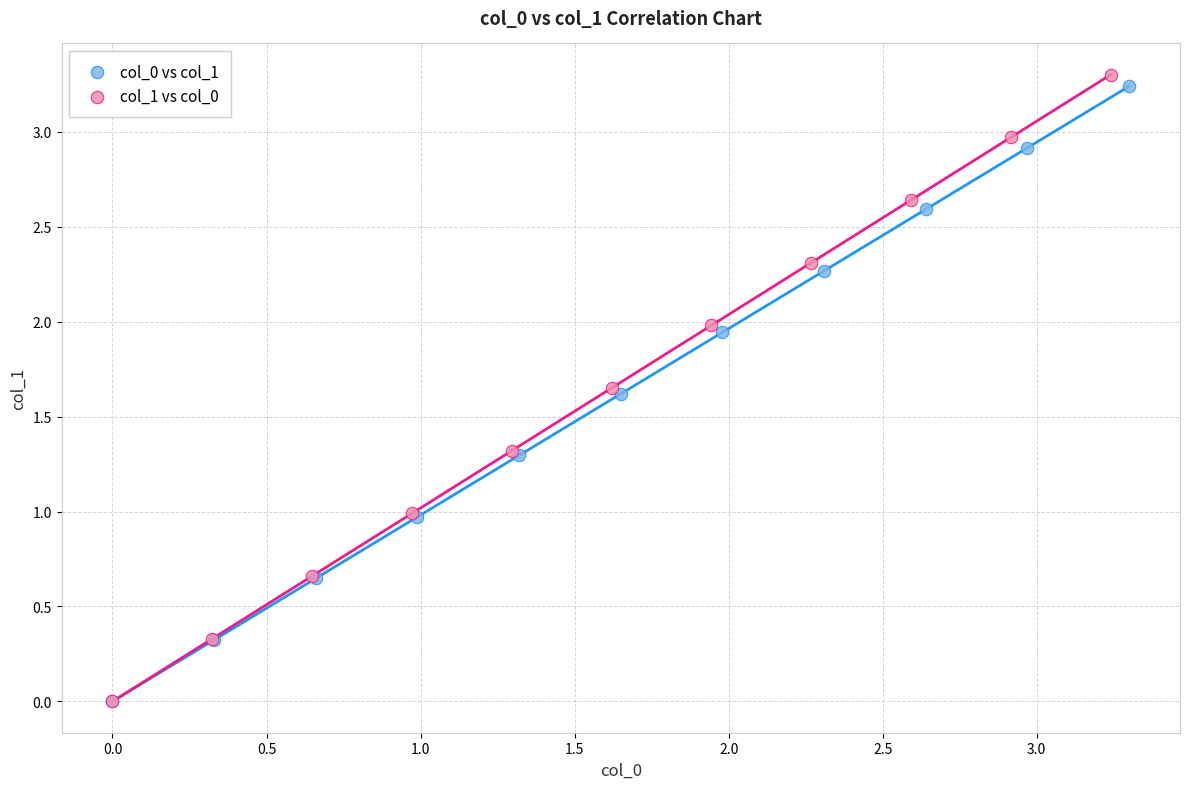

Which series has the widest spread of Y values?

col_1 vs col_0